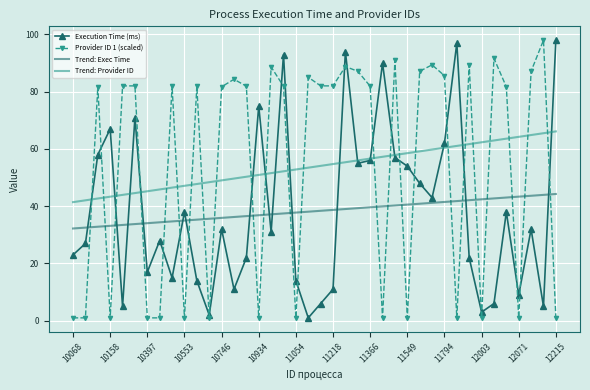

What is the maximum value for Trend: Provider ID?

66.1